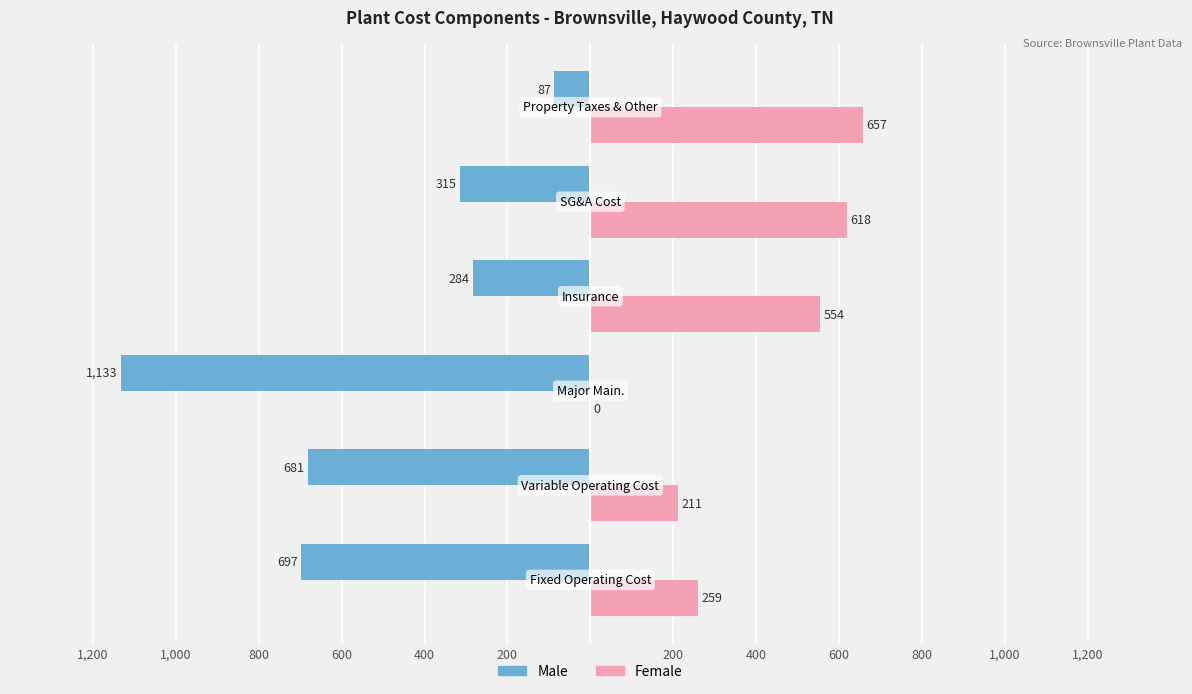

What are all the series names shown in the legend?

Male, Female